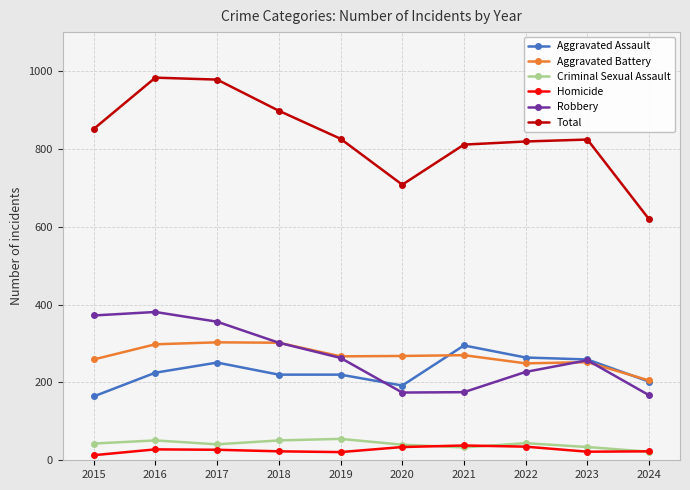

What is the minimum value for Aggravated Assault?

164